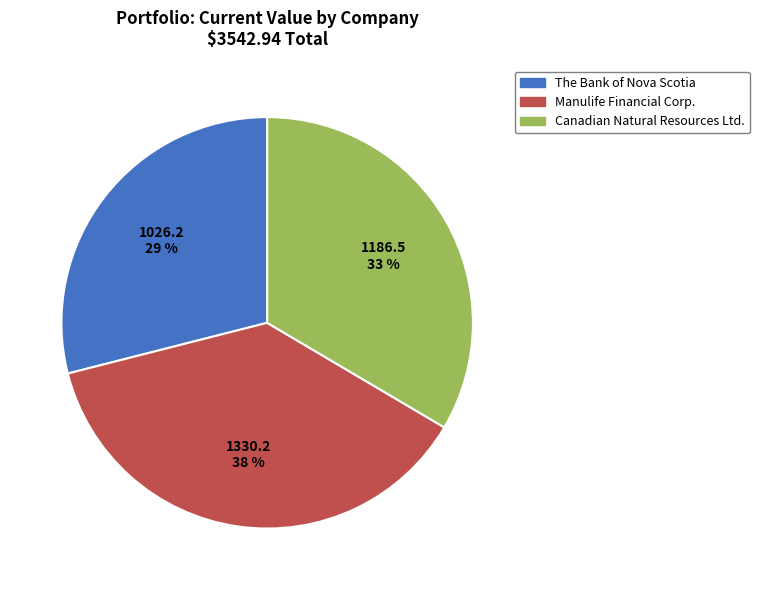

What is the smallest slice in the pie chart?

The Bank of Nova Scotia